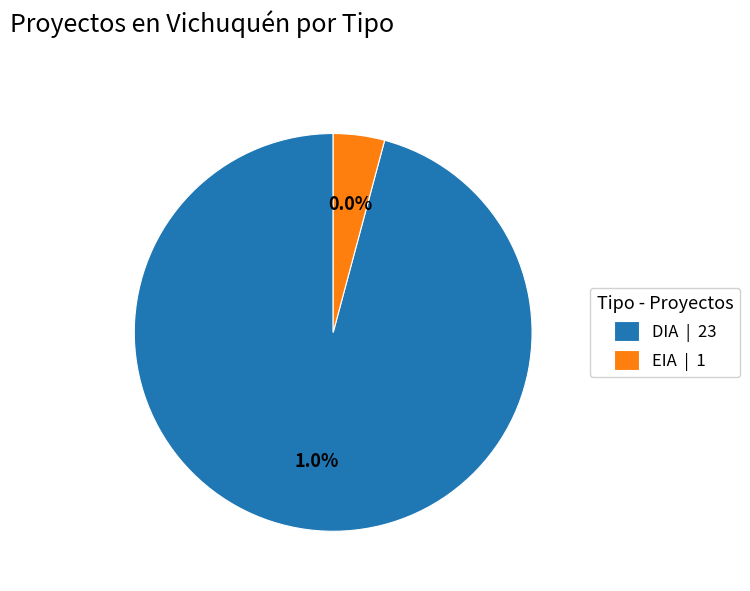

What portion of the pie excludes DIA?

4.2%